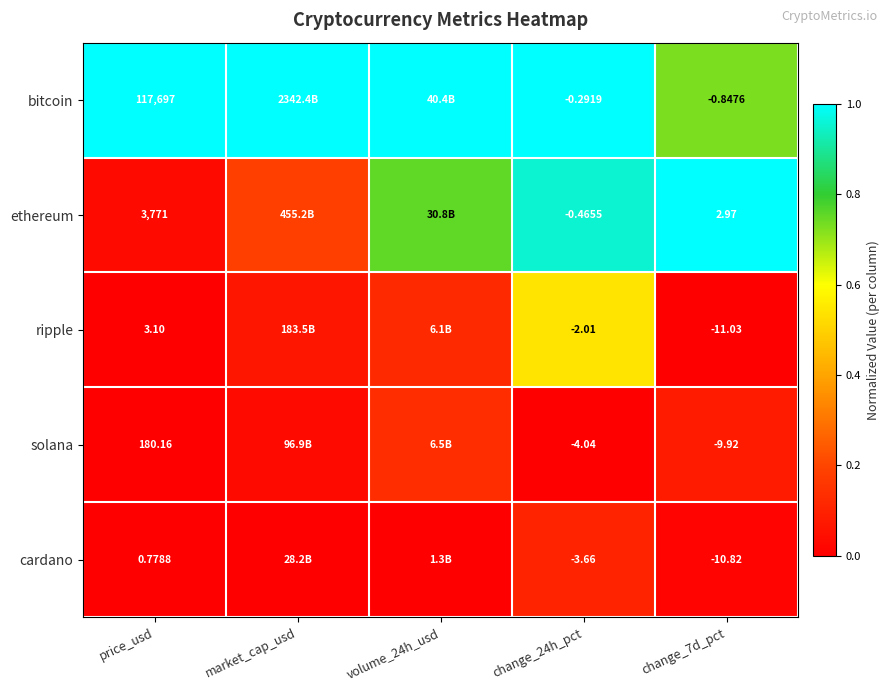

What is the difference between the highest and lowest values at volume_24h_usd?

1.0